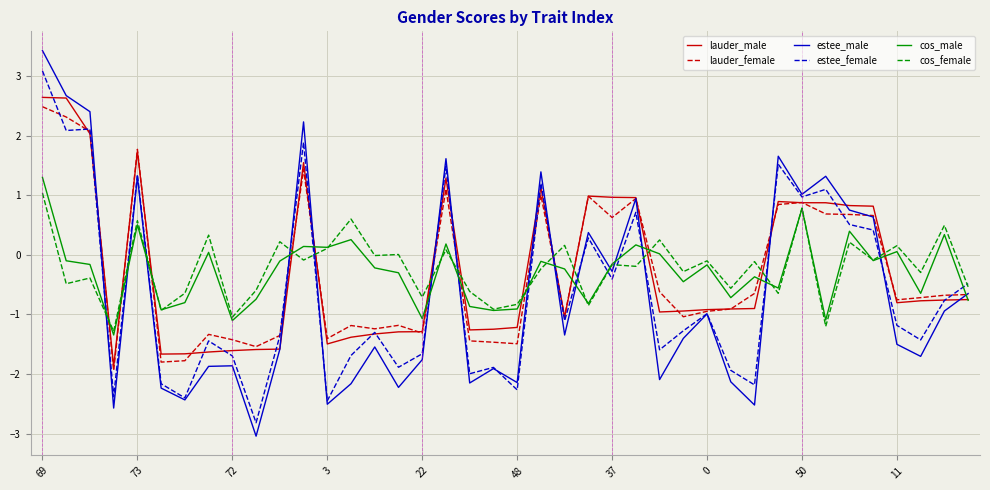

In lauder_female, how many points are higher than both neighbors (excluding endpoints)?

10